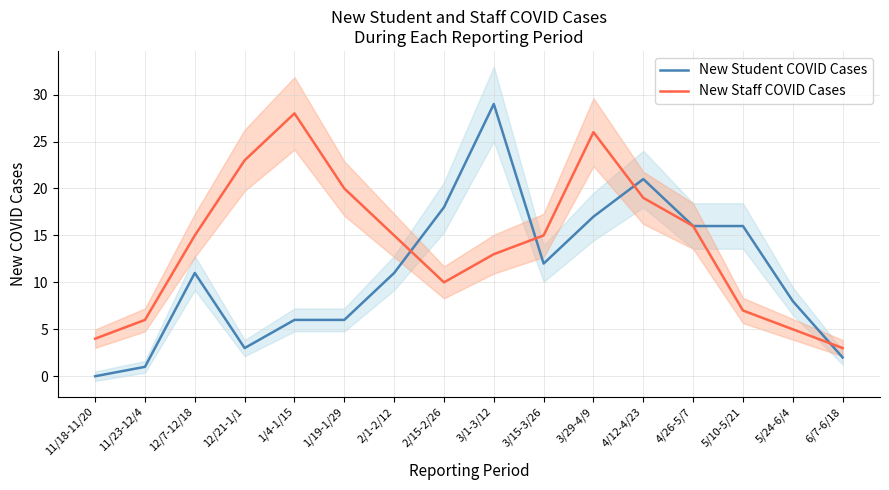

What is the total value across all series at 5/10-5/21?

23